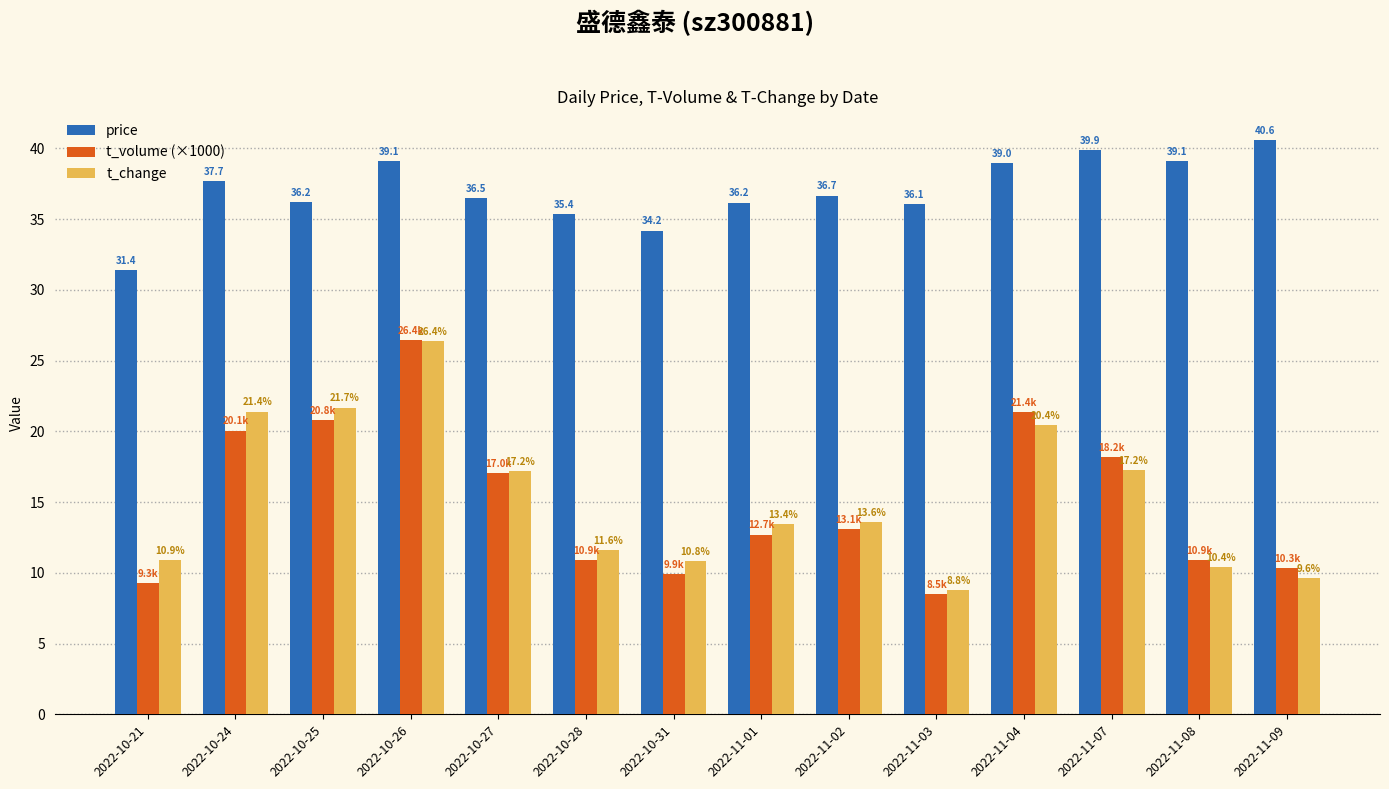

What is the label of the 5th bar from the left?

2022-10-27